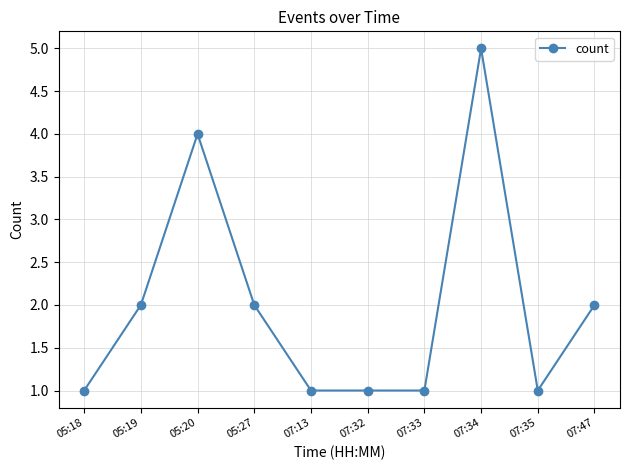

True or false: the data shows 2 at 05:27.

True